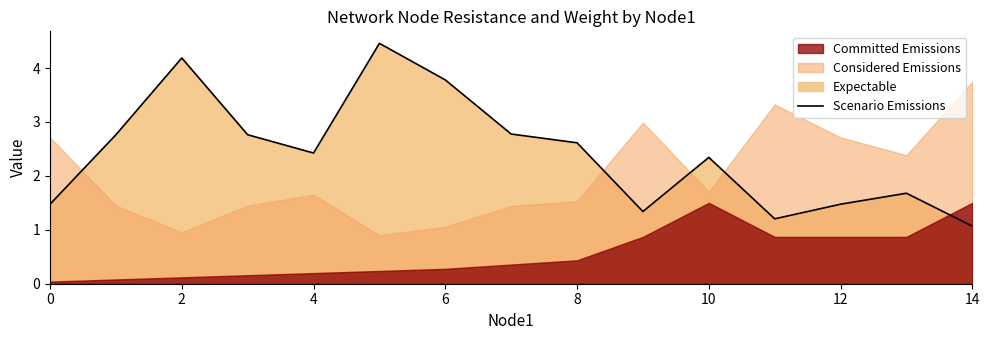

Is it true that Scenario Emissions equals 4.7 at 8?

False